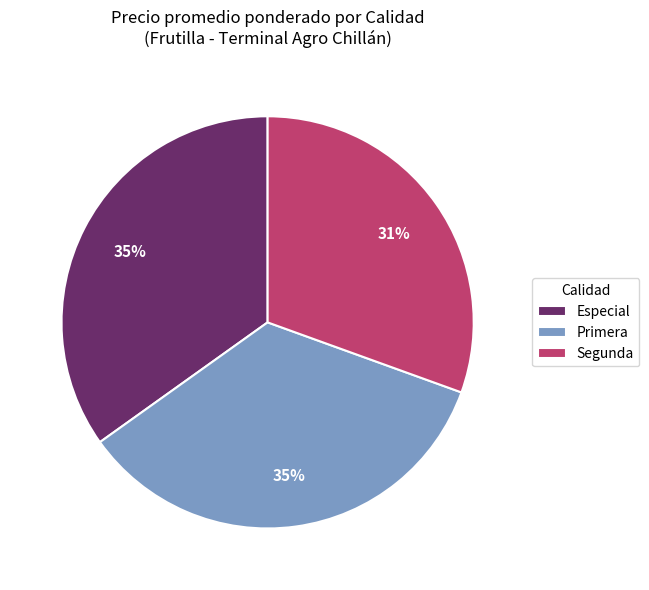

The Primera slice represents 42% of the pie. True or false?

False